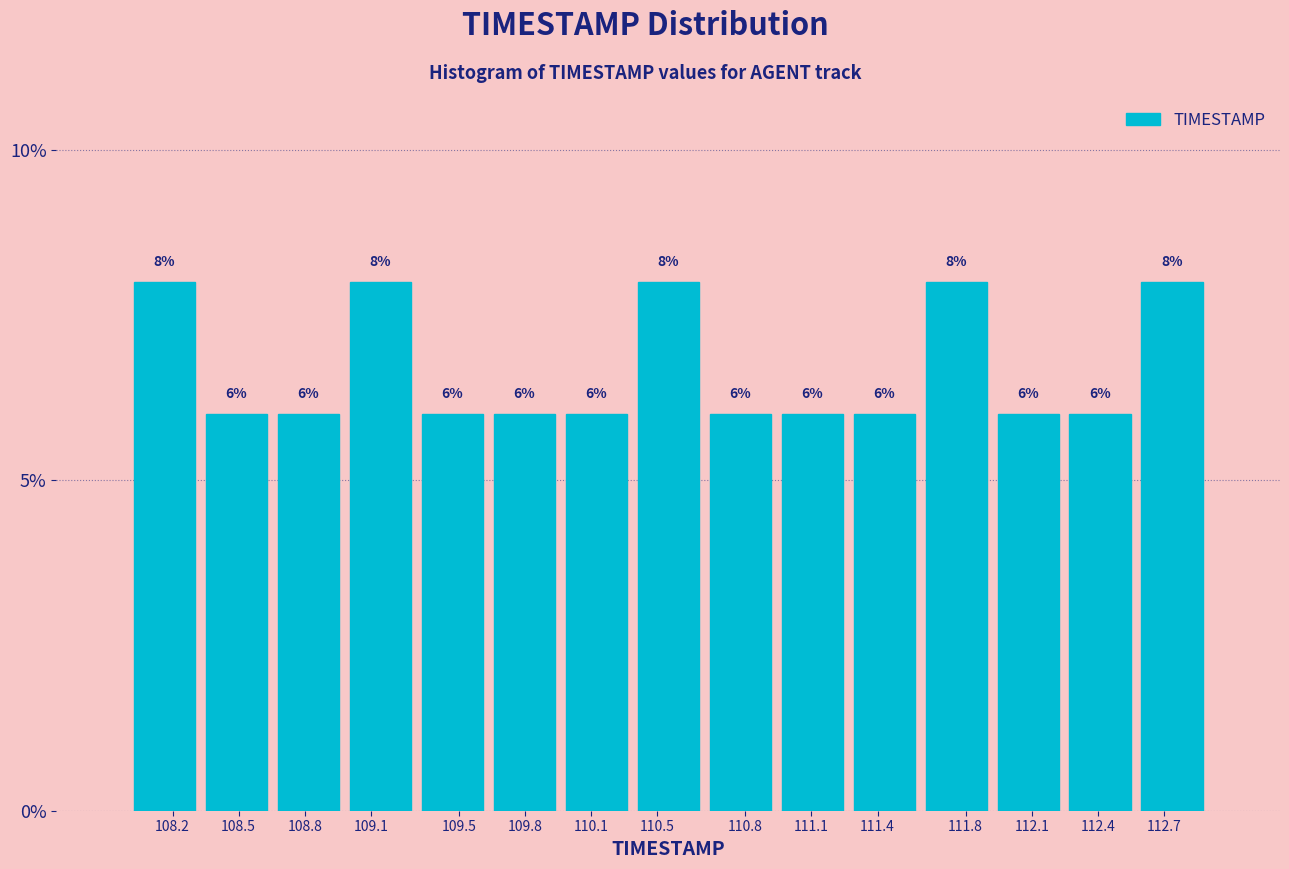

Reading right to left, what are all the values shown in this chart?

112.7=8	112.4=6	112.1=6	111.8=8	111.4=6	111.1=6	110.8=6	110.5=8	110.1=6	109.8=6	109.5=6	109.1=8	108.8=6	108.5=6	108.2=8